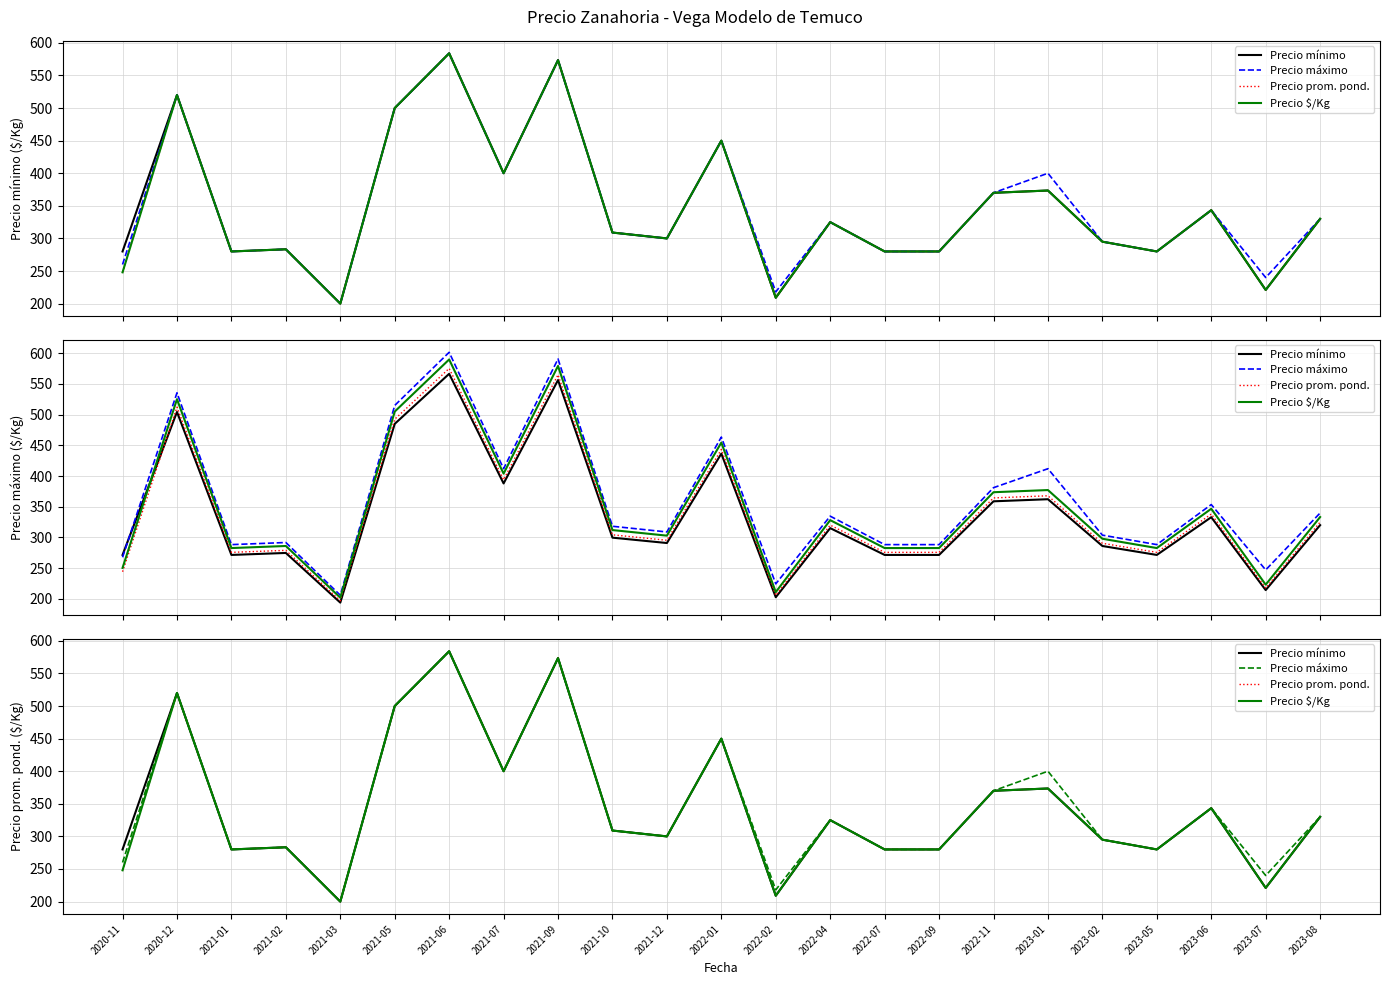

Rank the series at 2022-04 from highest to lowest value.

Precio mínimo, Precio máximo, Precio prom. pond., Precio $/Kg